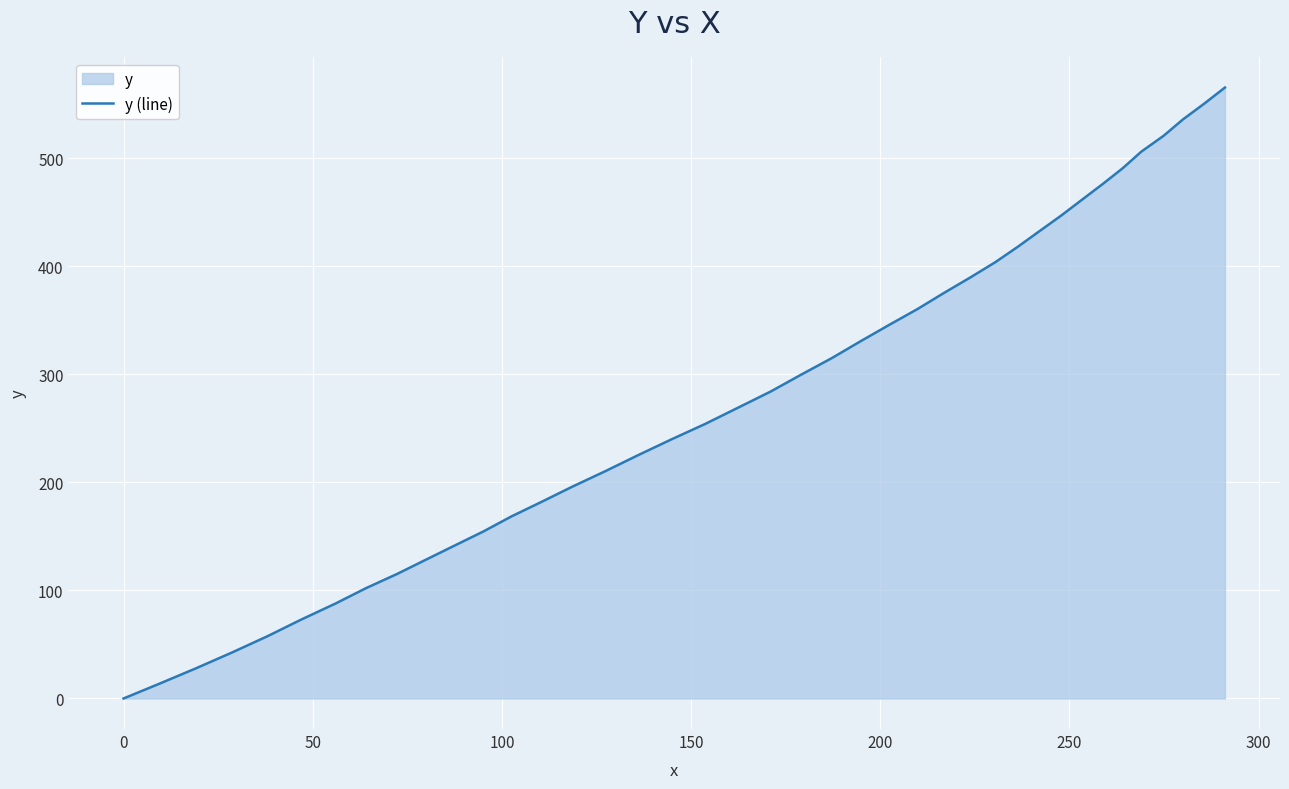

What is the maximum value shown in the chart?

565.2